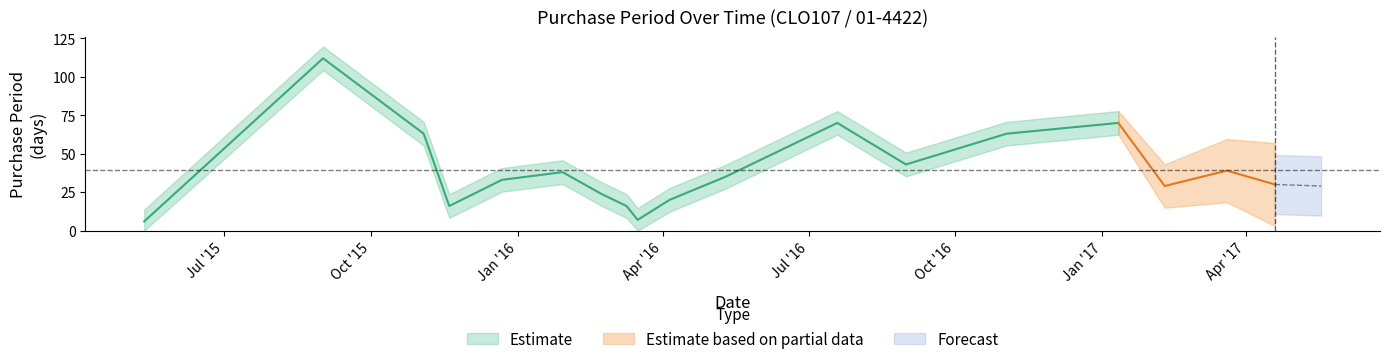

What is the label of the 5th point from the left?

2015-12-22